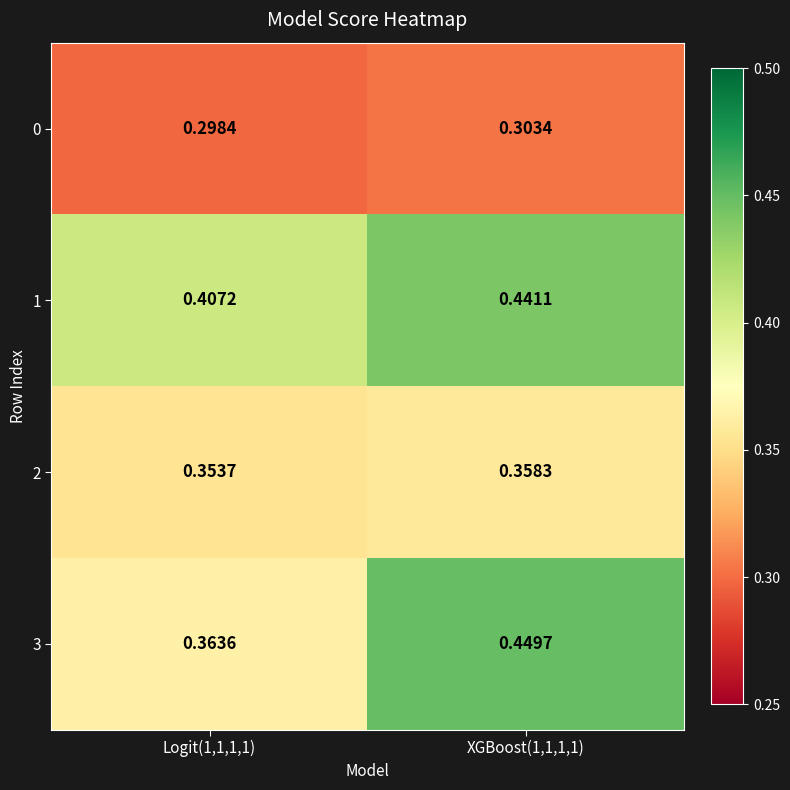

Is the value of 0 at XGBoost(1,1,1,1) greater than the value of 2 at Logit(1,1,1,1)?

No